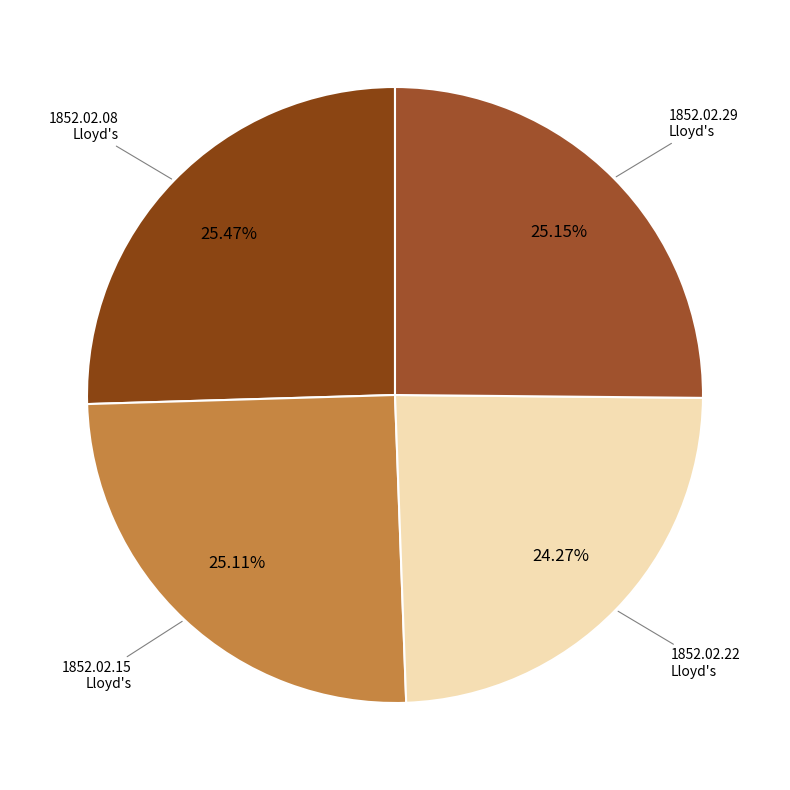

Count the number of slices in the pie.

4